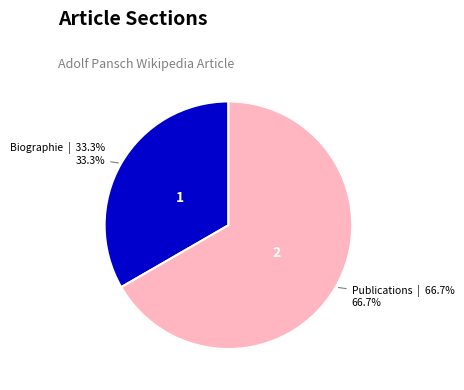

What is the smallest slice in the pie chart?

Biographie